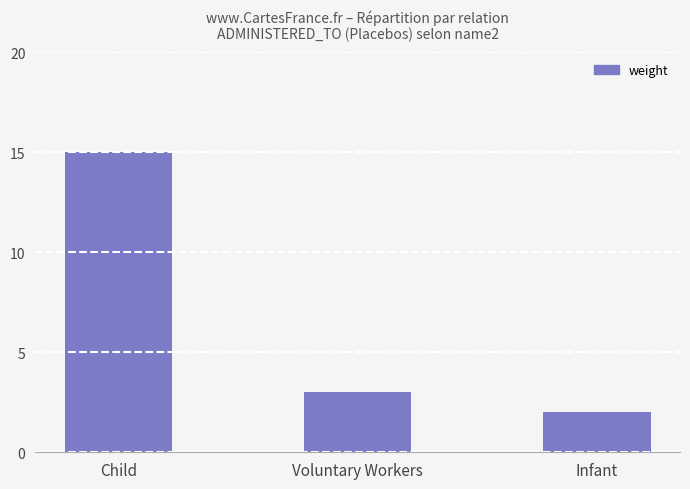

At which label is the value closest to 8?

Voluntary Workers